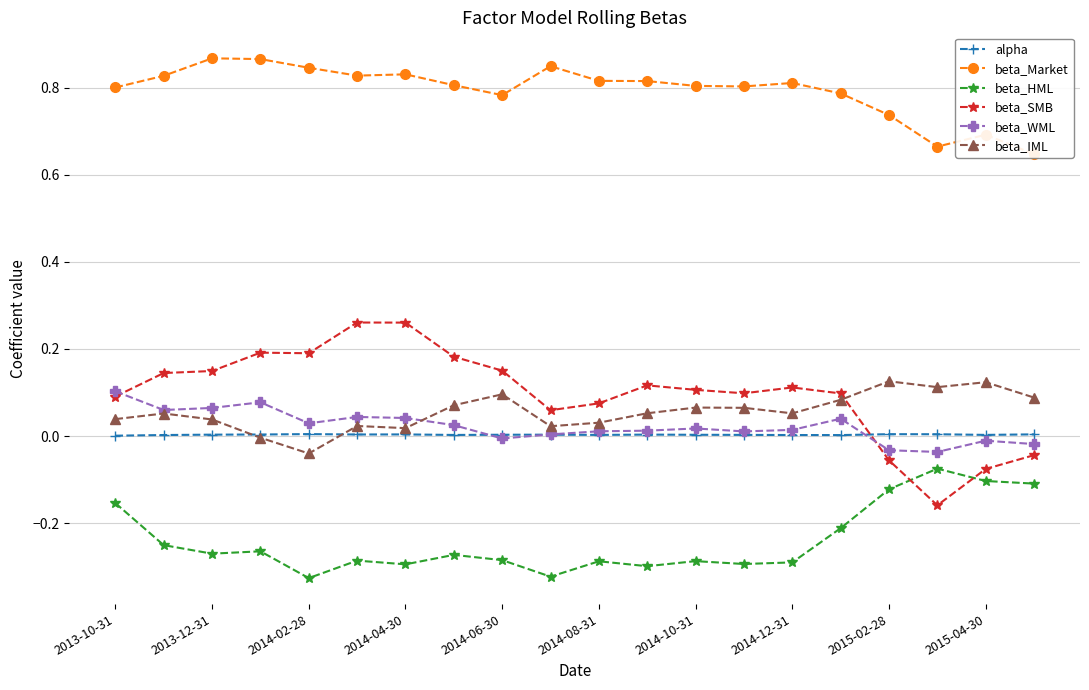

Is it true that alpha equals 0.0 at 2014-08-31?

True